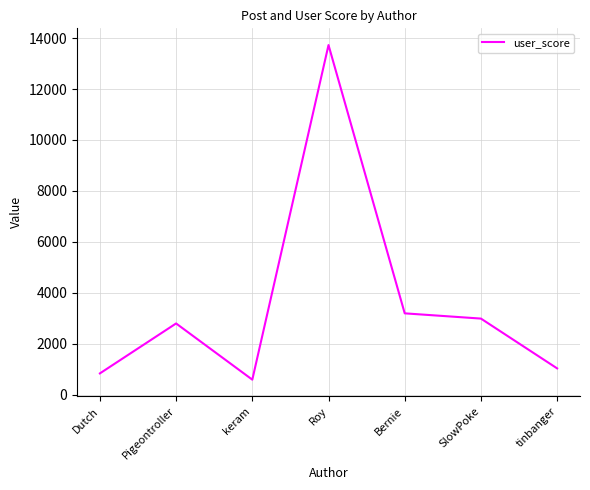

True or false: the data shows 2984 at SlowPoke.

True